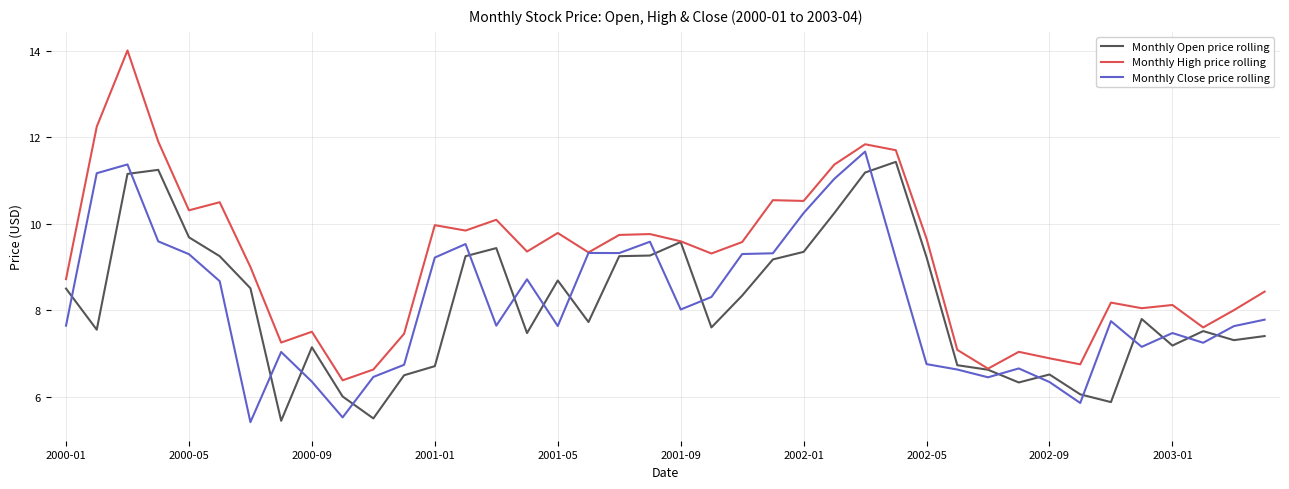

In Monthly High price rolling, how many points are lower than both neighbors (excluding endpoints)?

12